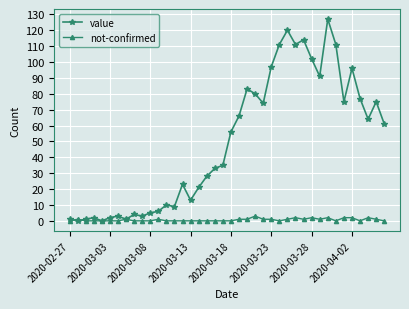

List the series in order of their peak value, highest first.

value, not-confirmed